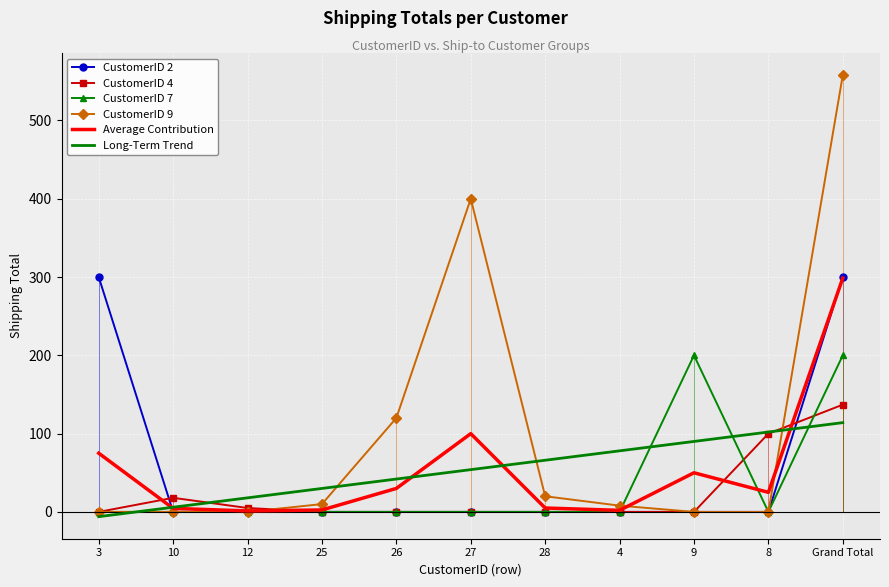

Reading left to right, transcribe all the data shown in this chart.

CustomerID 2: 300.0	0.0	0.0	0.0	0.0	0.0	0.0	0.0	0.0	0.0	300.0
CustomerID 4: 0.0	18.0	5.0	0.0	0.0	0.0	0.0	0.0	0.0	100.0	137.0
CustomerID 7: 0.0	0.0	0.0	0.0	0.0	0.0	0.0	0.0	200.0	0.0	200.0
CustomerID 9: 0.0	0.0	0.0	10.0	120.0	400.0	20.0	8.0	0.0	0.0	558.0
Average Contribution: 75.0	4.5	1.2	2.5	30.0	100.0	5.0	2.0	50.0	25.0	298.8
Long-Term Trend: -6.0	6.0	18.0	30.0	42.0	54.0	66.0	78.0	90.0	102.0	114.0